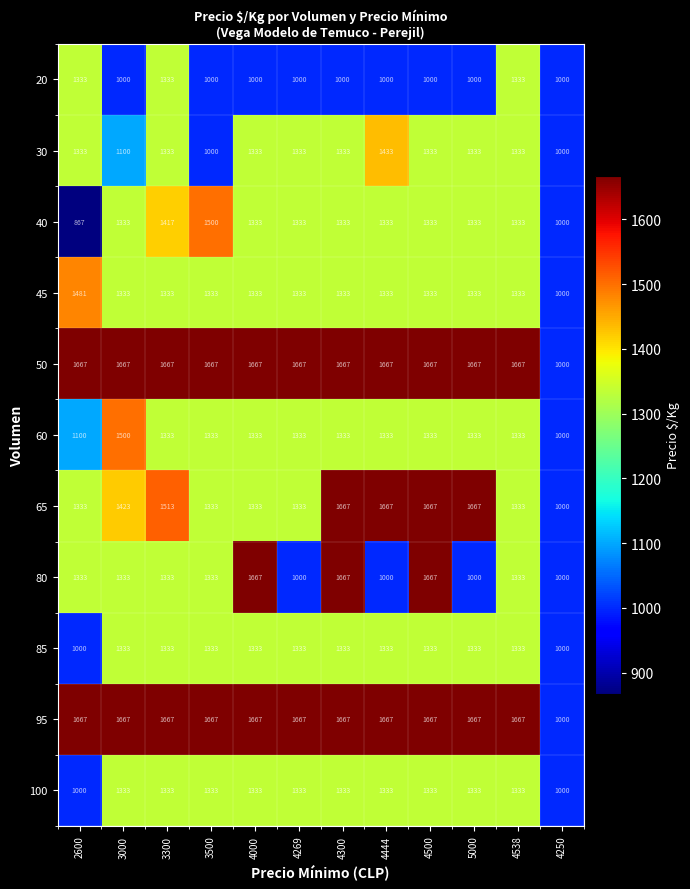

What is the greatest value displayed?

1667